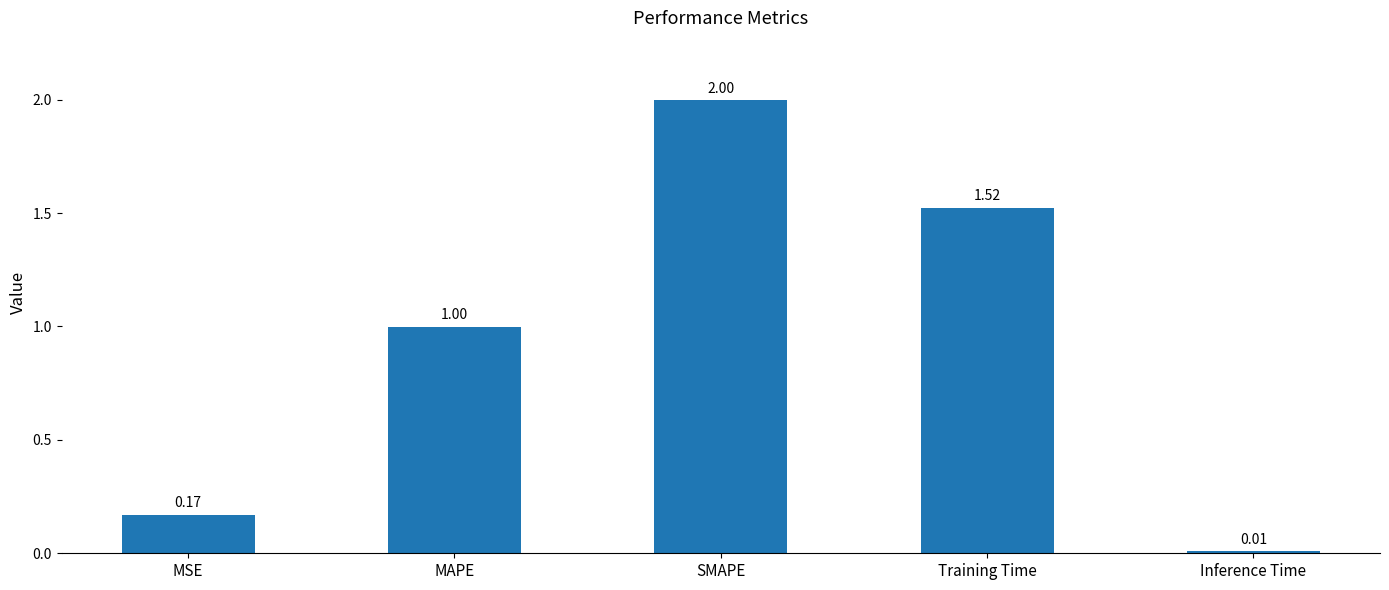

What is the difference between the maximum and minimum values?

2.0